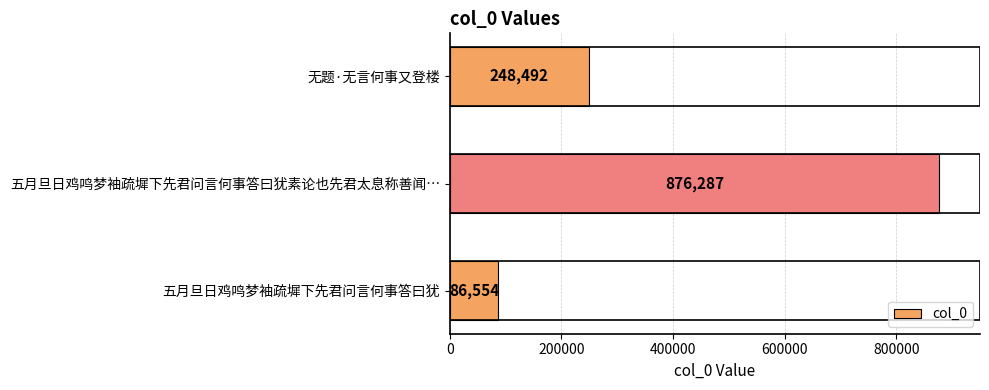

The value at 五月旦日鸡鸣梦袖疏墀下先君问言何事答曰犹 is 129636. True or false?

False